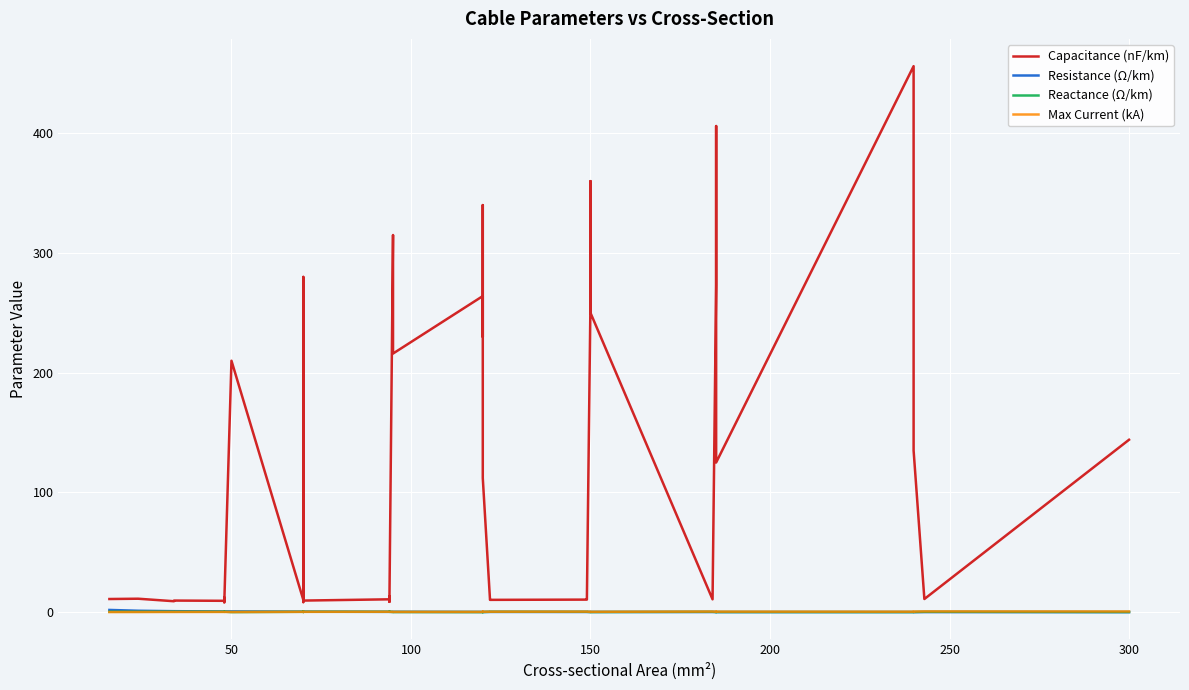

What is the difference between the maximum and minimum values in the Reactance (Ω/km) series?

0.4